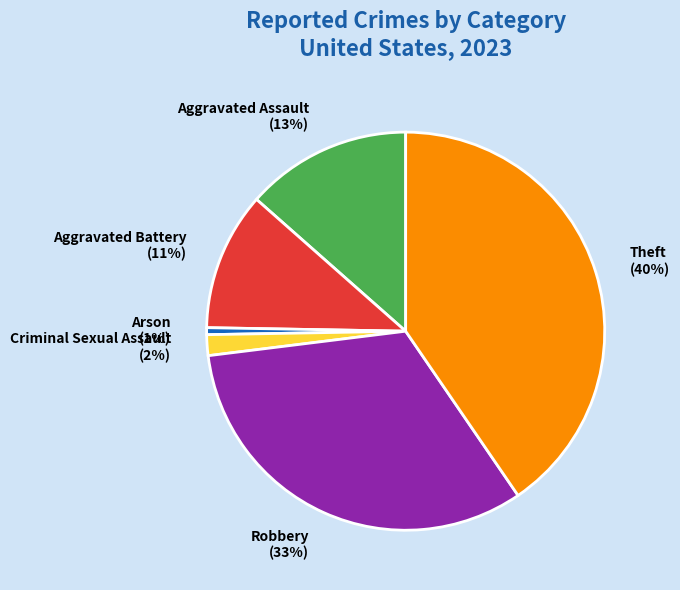

Combined, do Arson and Aggravated Battery account for over 50%?

No